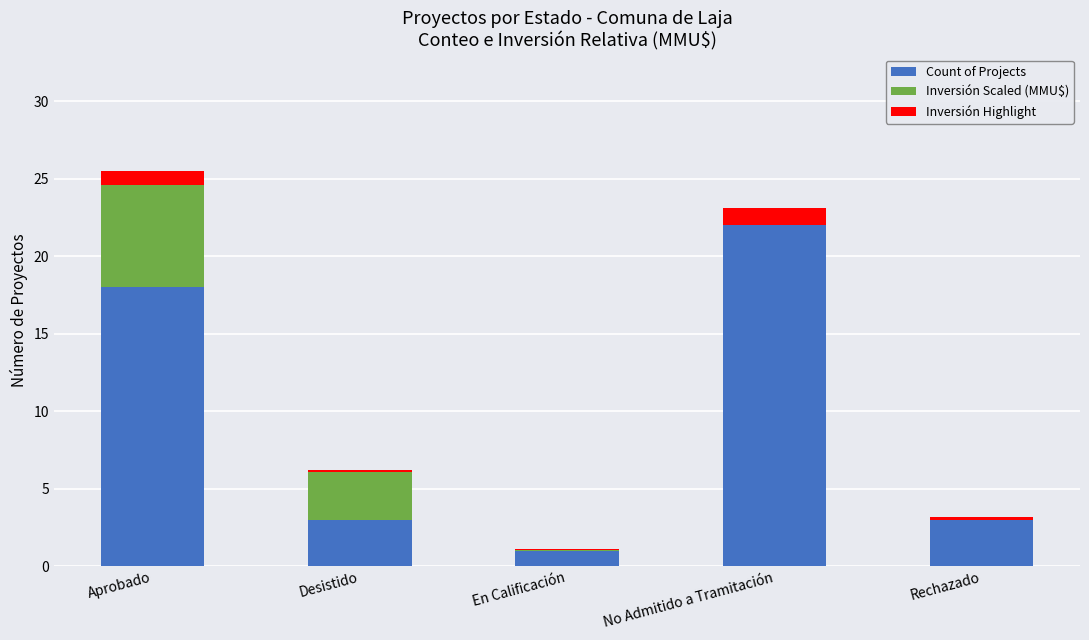

Which category has the highest value in the Count of Projects series?

No Admitido a Tramitación